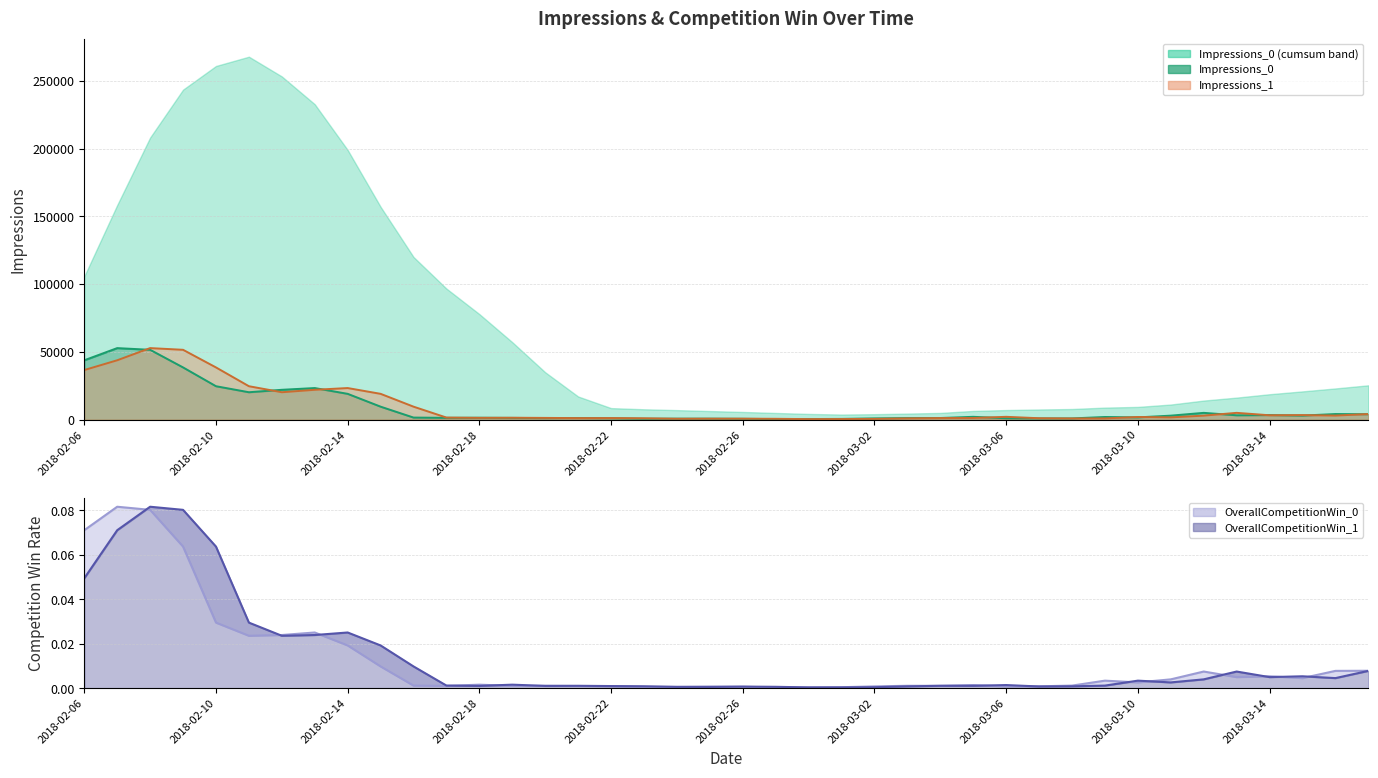

Is it true that Impressions_0 equals 1960.0 at 2018-02-21?

False